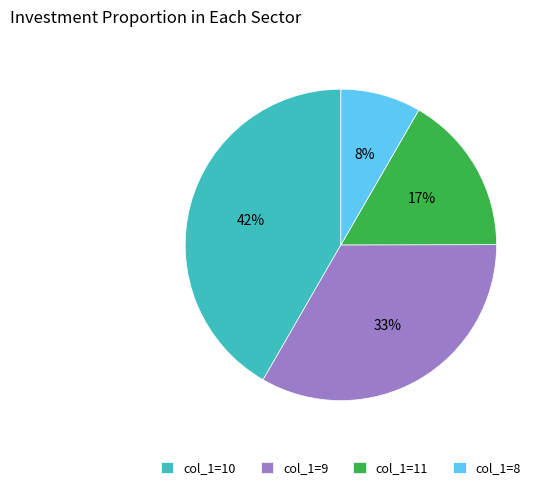

Is it true that col_1=9 is 33% of the pie?

True